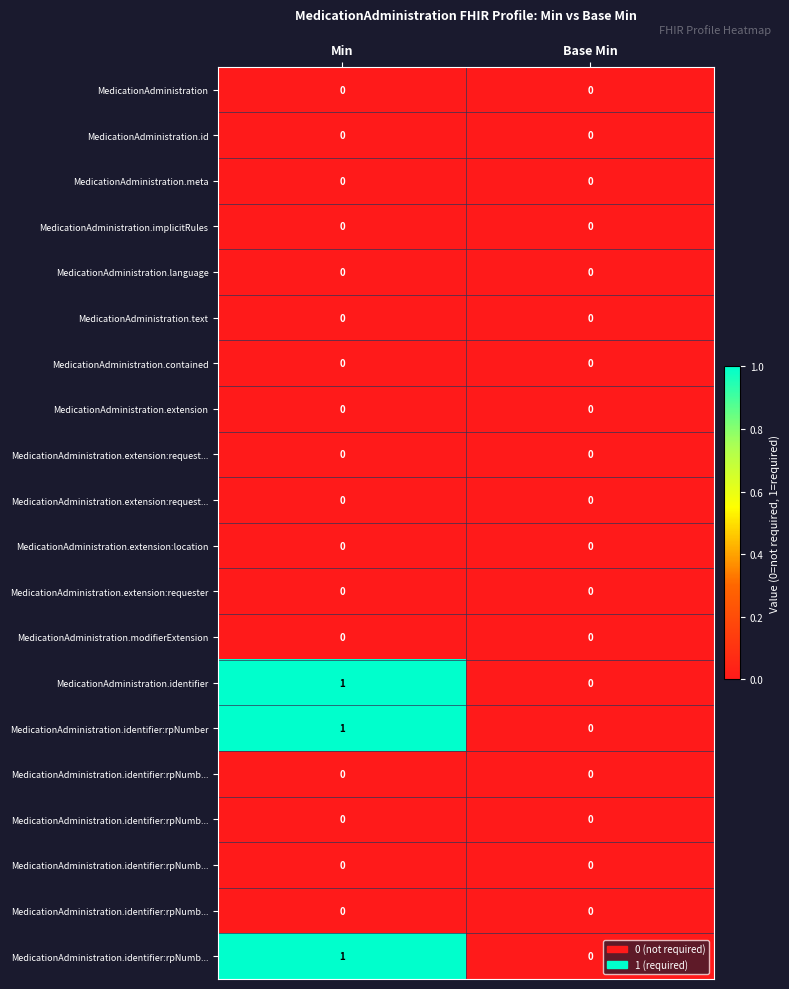

Which category has the highest value across all series?

Min